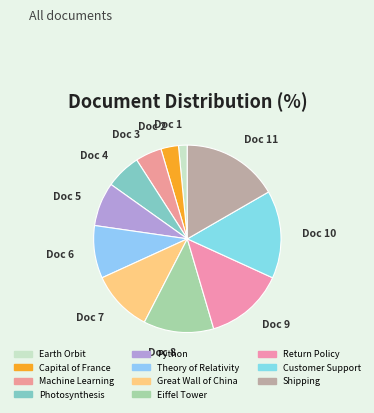

Rank the categories by value from lowest to highest.

Earth Orbit, Capital of France, Machine Learning, Photosynthesis, Python, Theory of Relativity, Great Wall of China, Eiffel Tower, Return Policy, Customer Support, Shipping